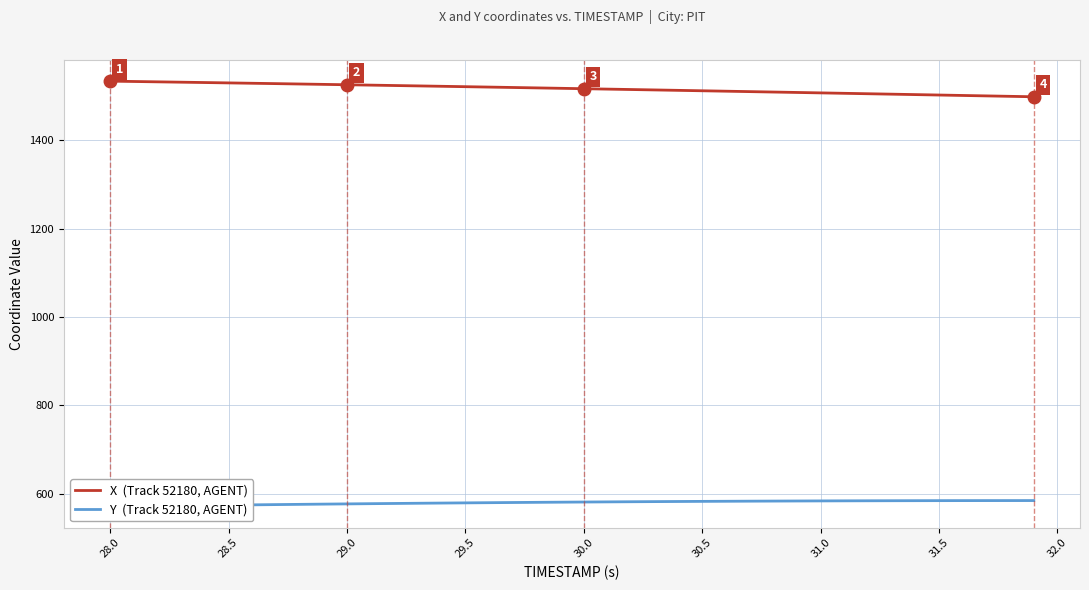

Which series has the largest total across all categories?

X  (Track 52180, AGENT)